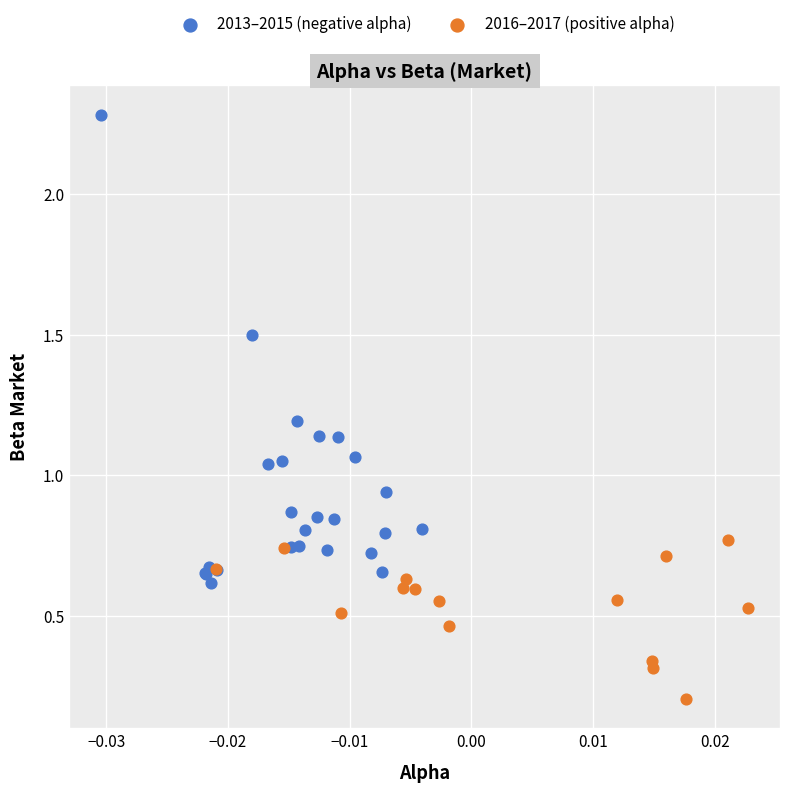

Which series contains the lowest Y value?

2016–2017 (positive alpha)